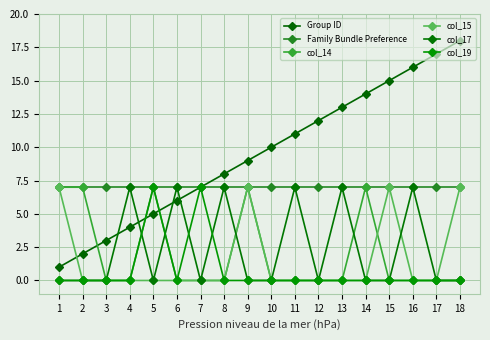

True or false: col_15 has a value of 0 at 13.

True